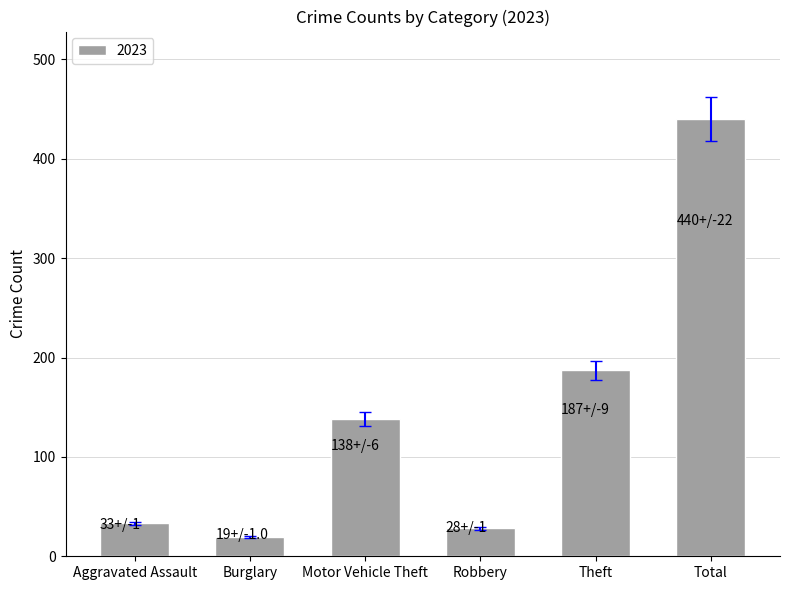

The value at Theft is 298. True or false?

False